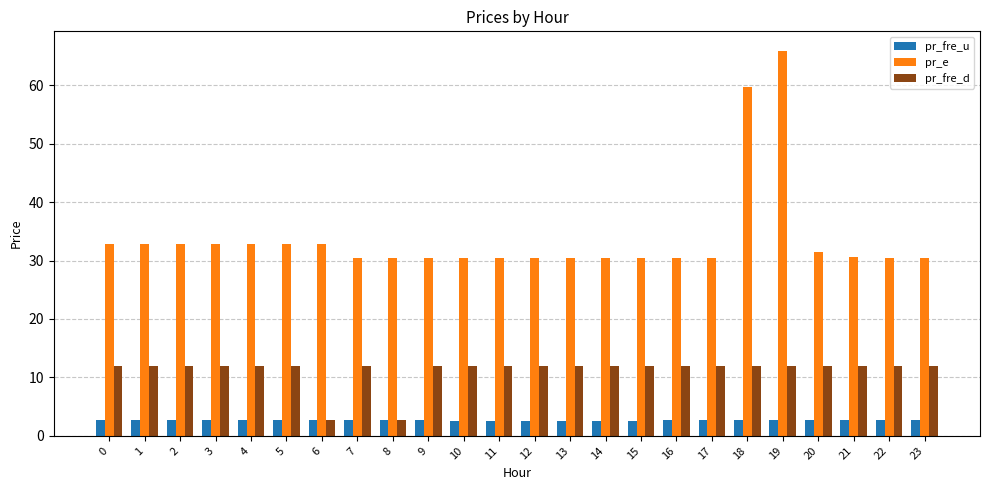

What is the maximum value for pr_fre_u?

2.8